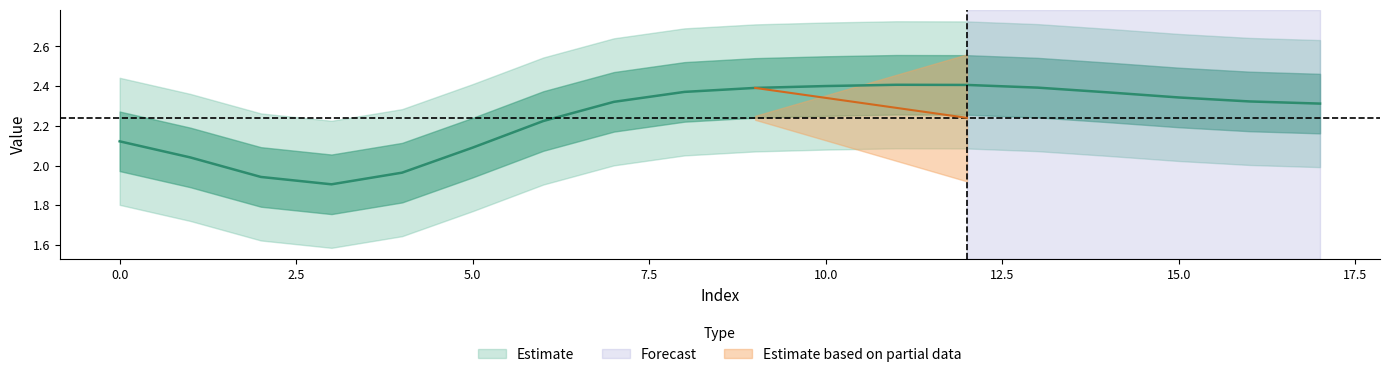

What is the sum of all values?

40.3